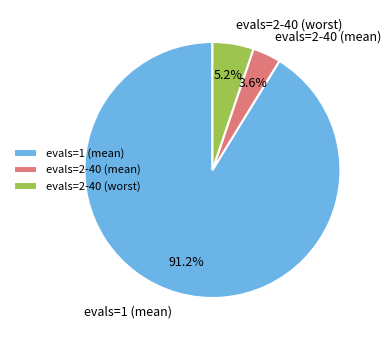

What percentage is NOT represented by evals=2-40 (mean)?

96.4%